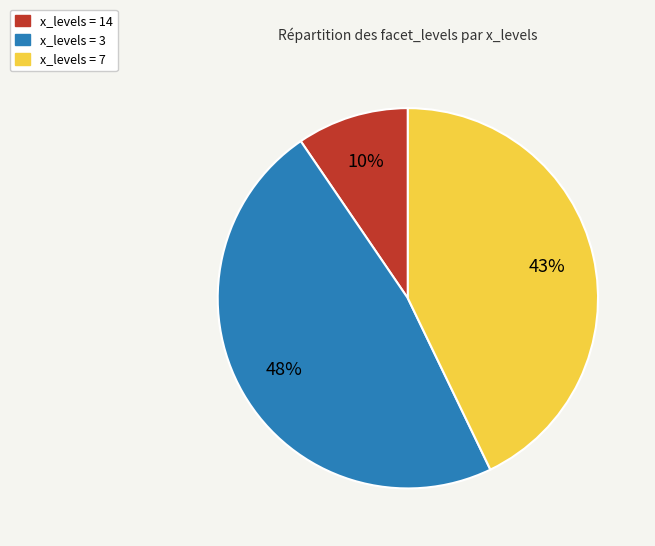

Is there a majority slice in this chart?

No